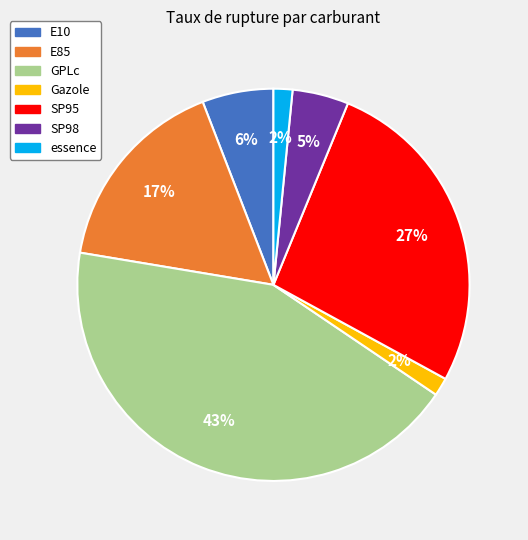

To the nearest percent, what is the difference between the SP95 and E85 slice percentages?

10%